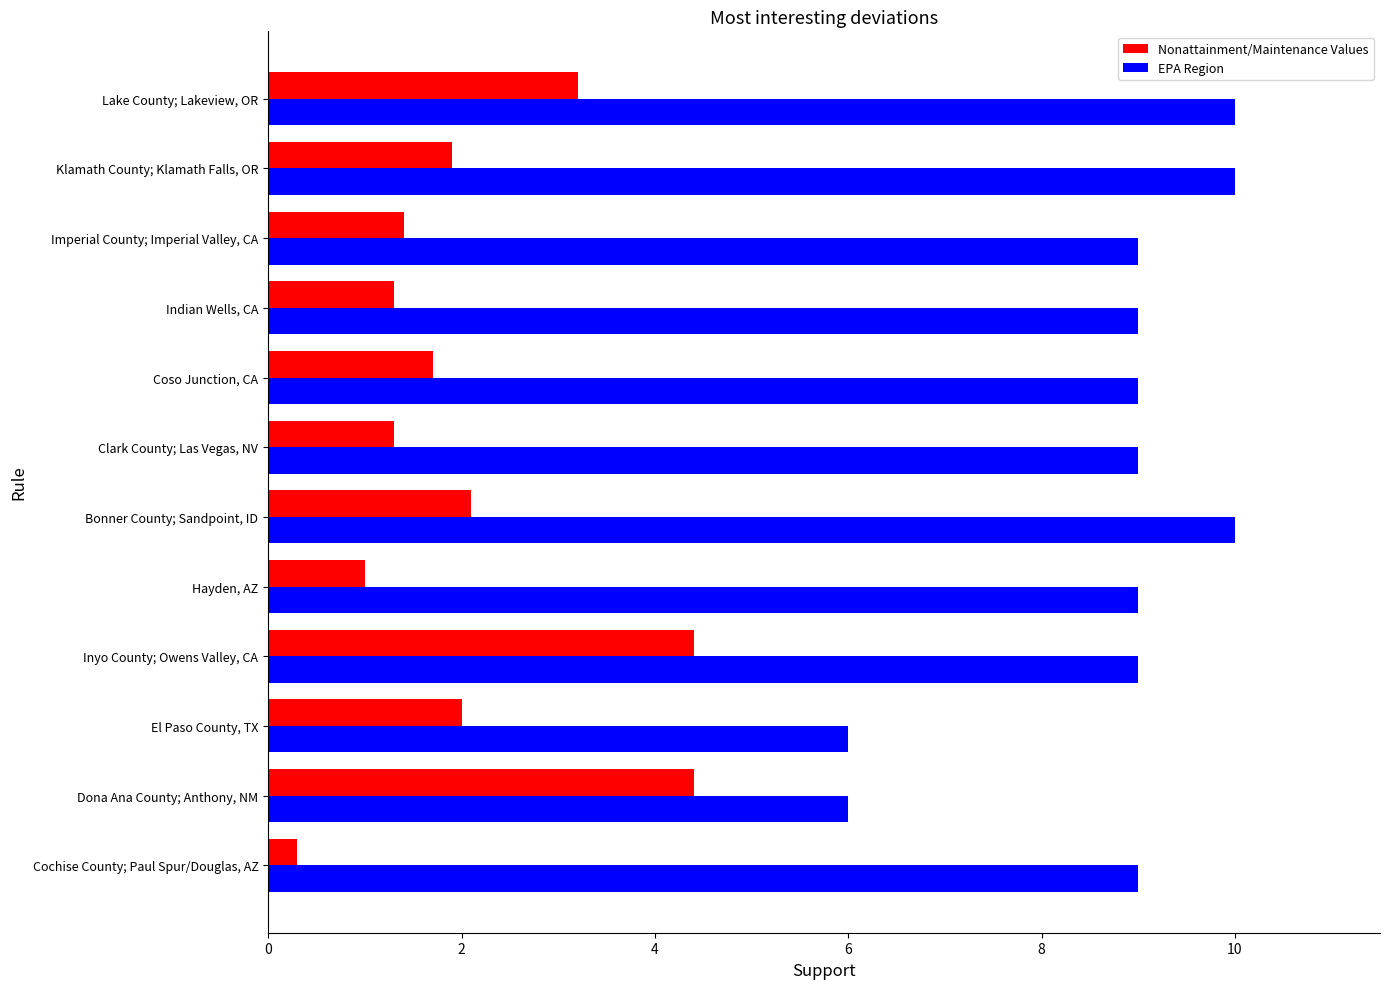

What is the minimum value shown in the chart?

0.3